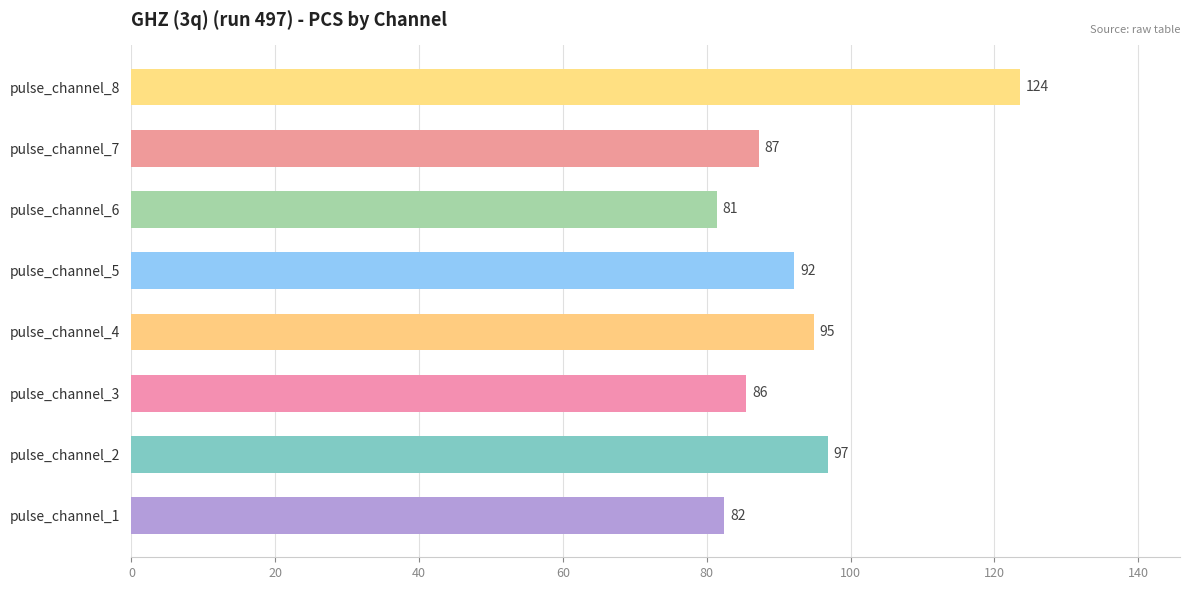

List the labels in order of value, largest first.

pulse_channel_8, pulse_channel_2, pulse_channel_4, pulse_channel_5, pulse_channel_7, pulse_channel_3, pulse_channel_1, pulse_channel_6